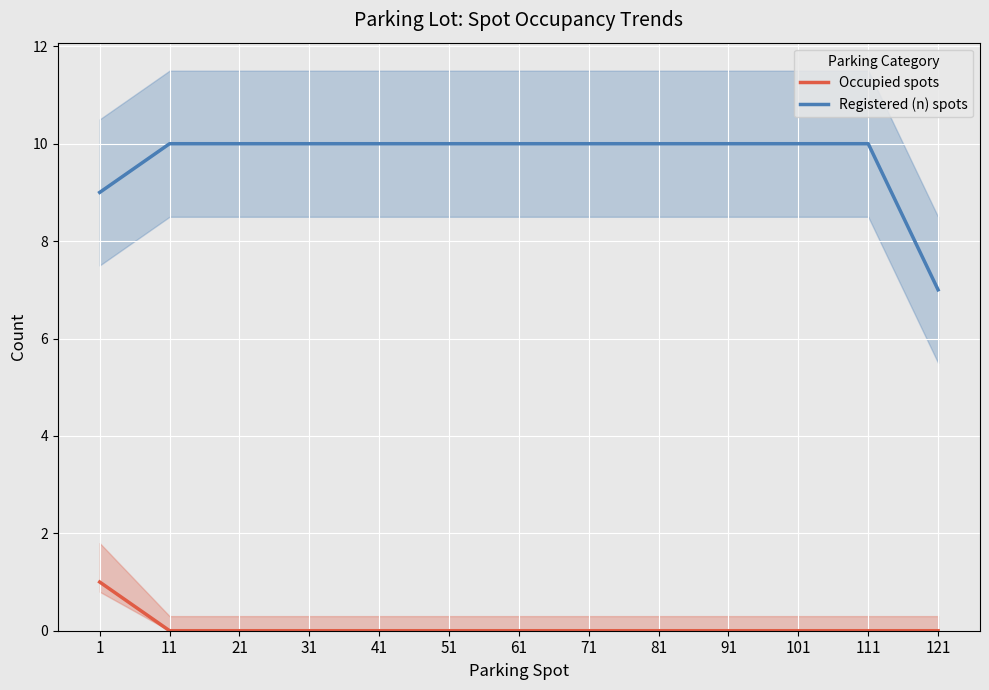

True or false: Occupied spots and Registered (n) spots intersect in this chart.

False